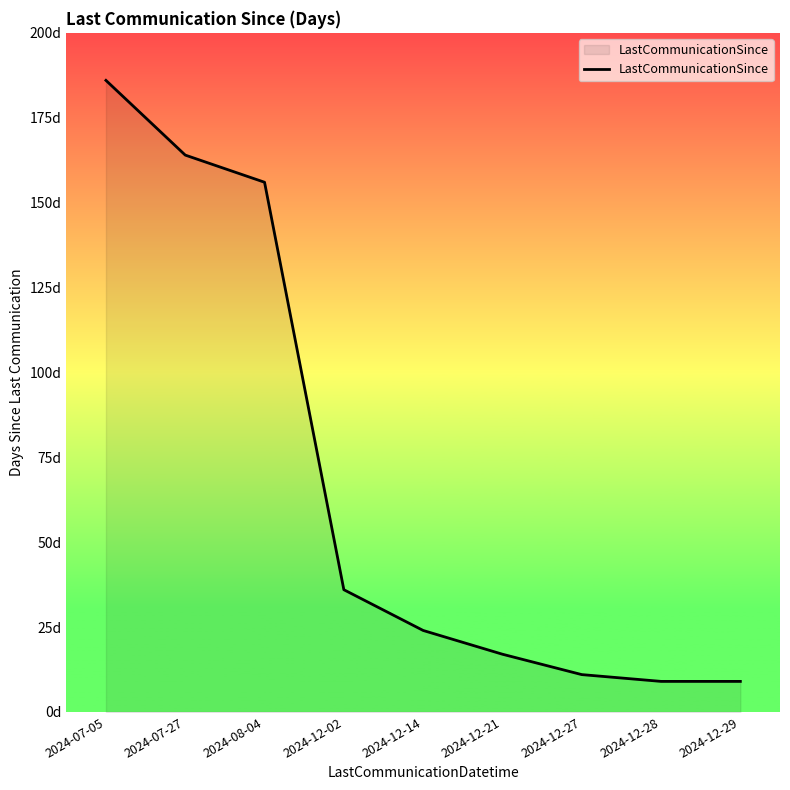

True or false: the data shows 164 at 2024-07-27.

True